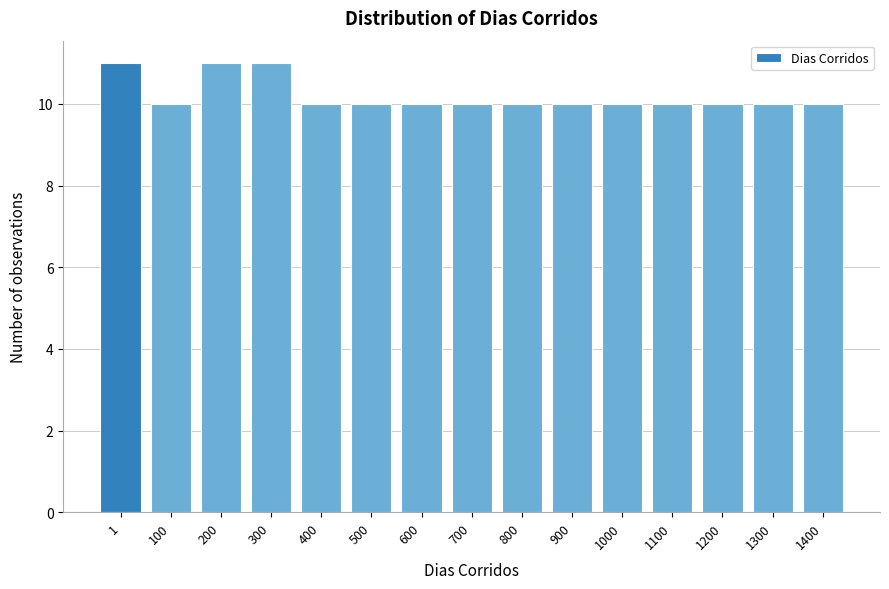

Reading left to right, what are all the values shown in this chart?

1=11	100=10	200=11	300=11	400=10	500=10	600=10	700=10	800=10	900=10	1000=10	1100=10	1200=10	1300=10	1400=10